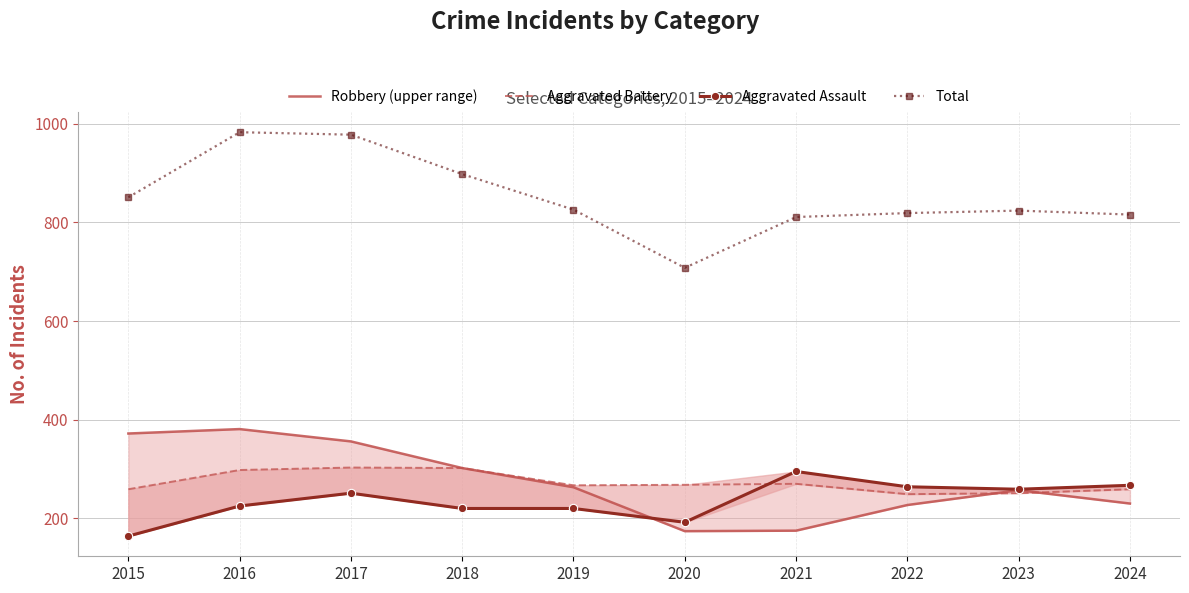

What is the value of the Aggravated Battery point at the 3rd from the left?

303